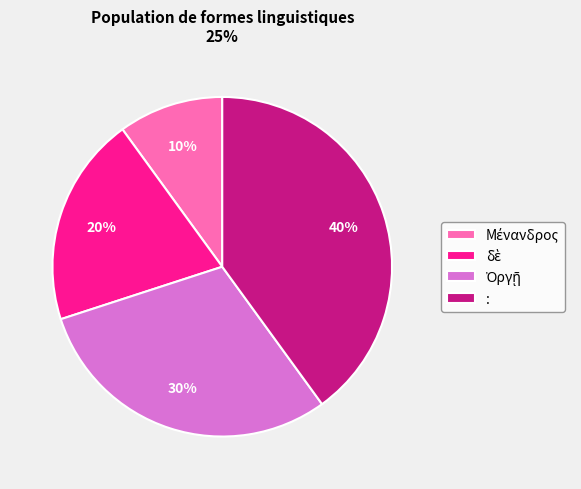

Does any single category account for the majority?

No